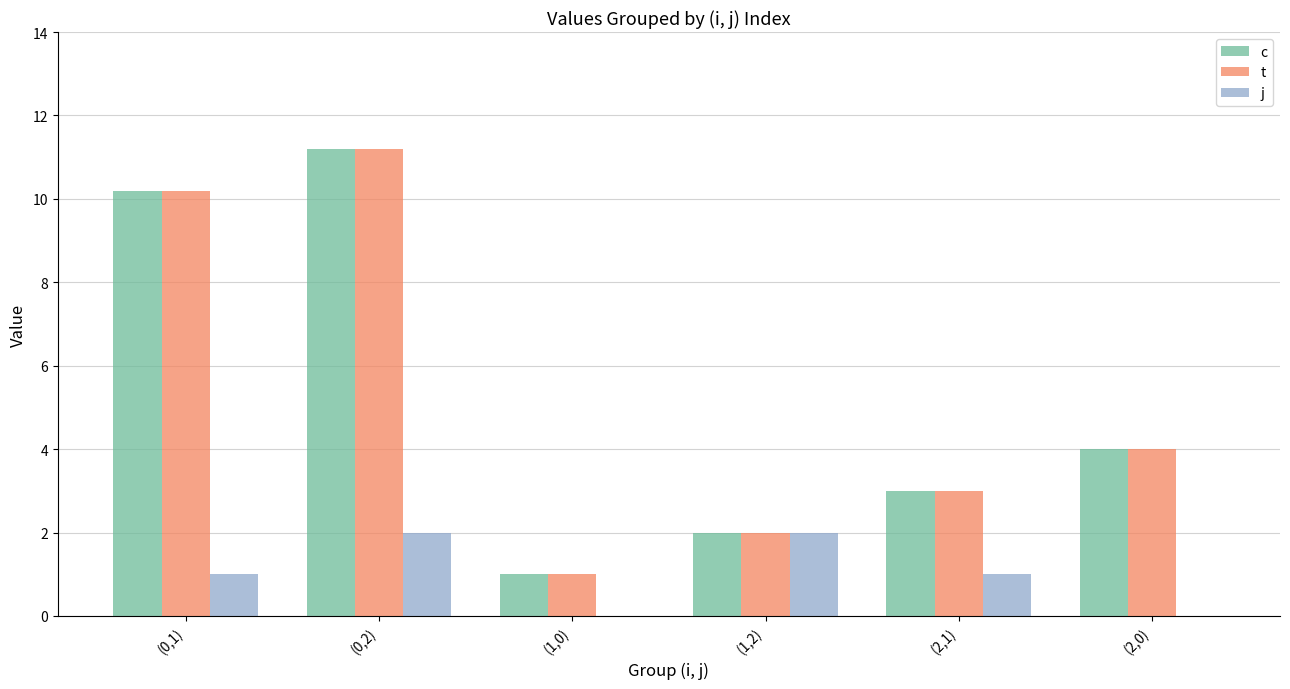

Are the bars horizontal?

No